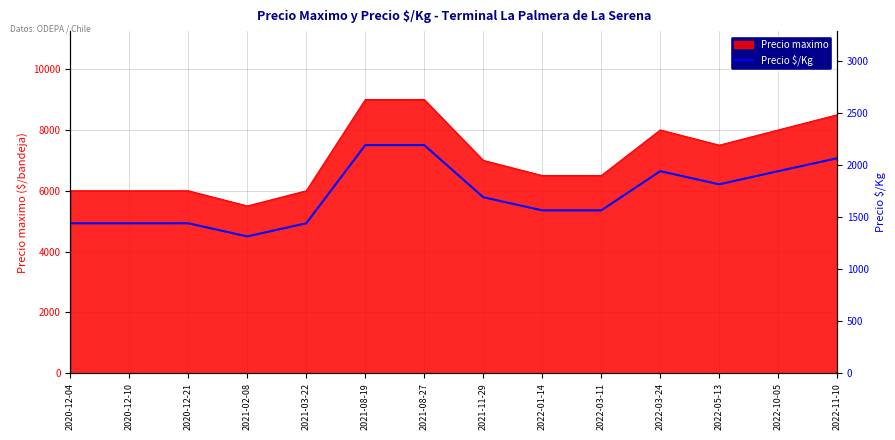

True or false: the data shows 772 at 2021-11-29.

False